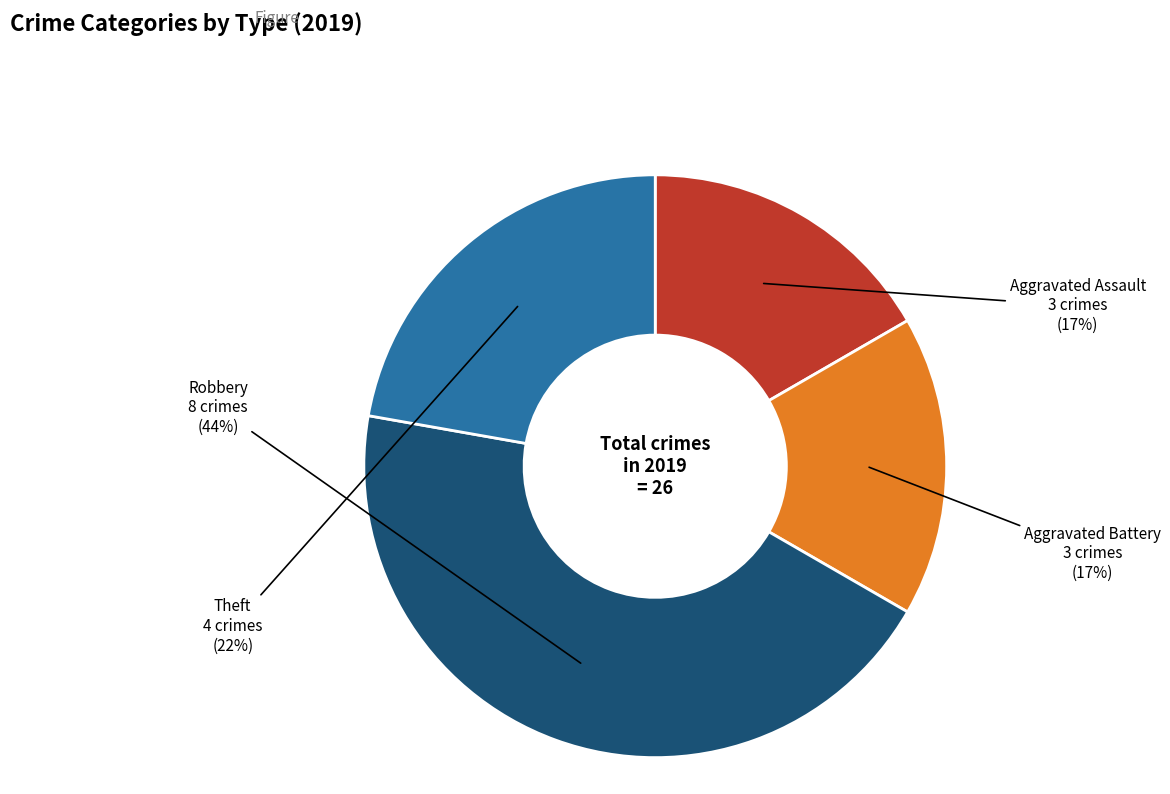

Does any single category account for the majority?

No